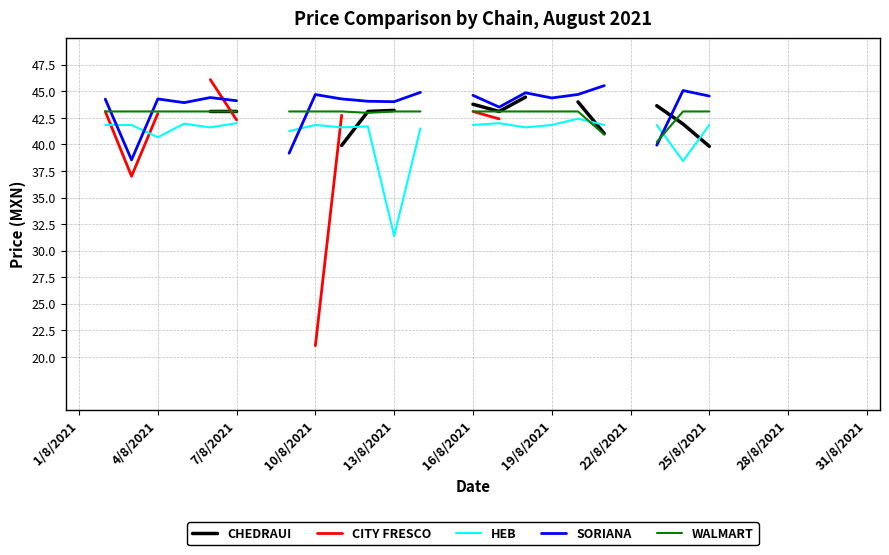

At which label does WALMART reach its peak?

1/8/2021